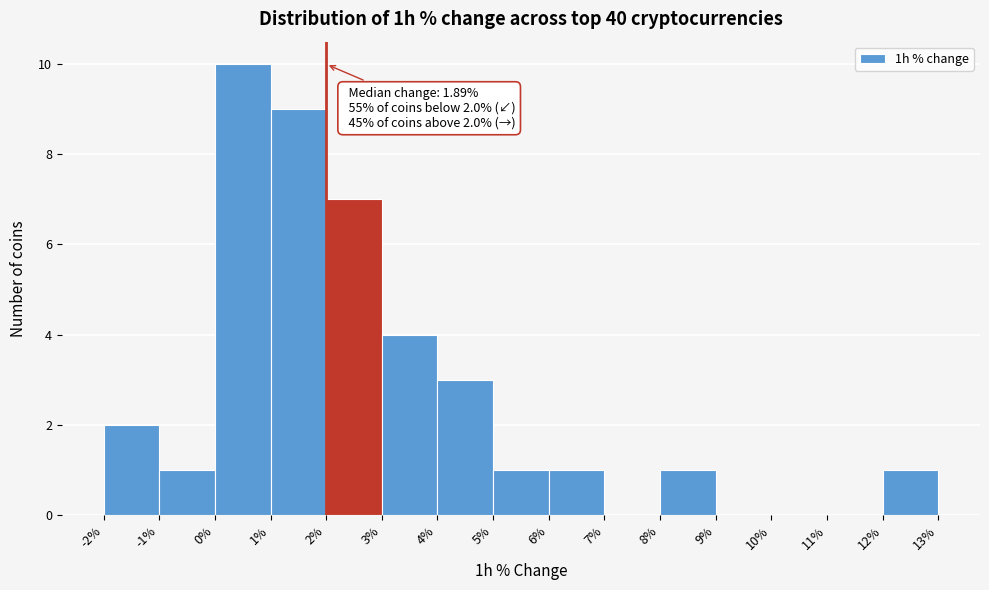

Over which range of the x-axis is the bar tallest?

0% to 1%